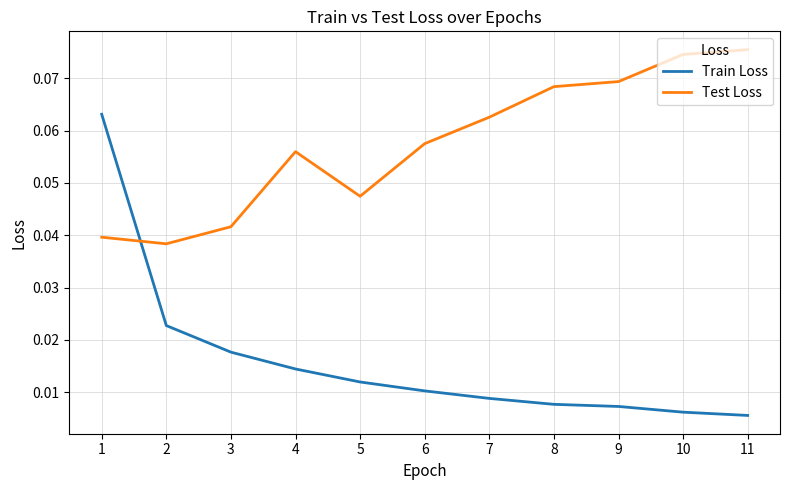

At which label is Test Loss closest to 0?

2